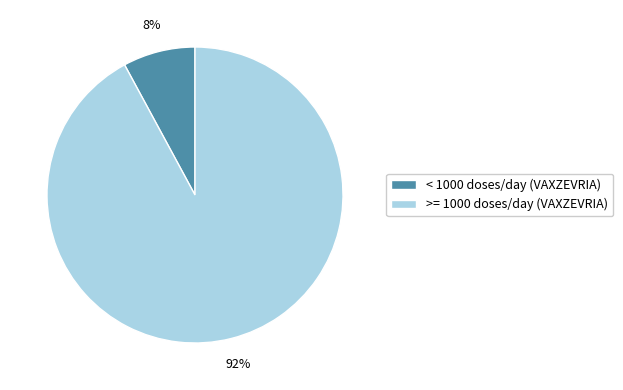

Is there a majority slice in this chart?

Yes